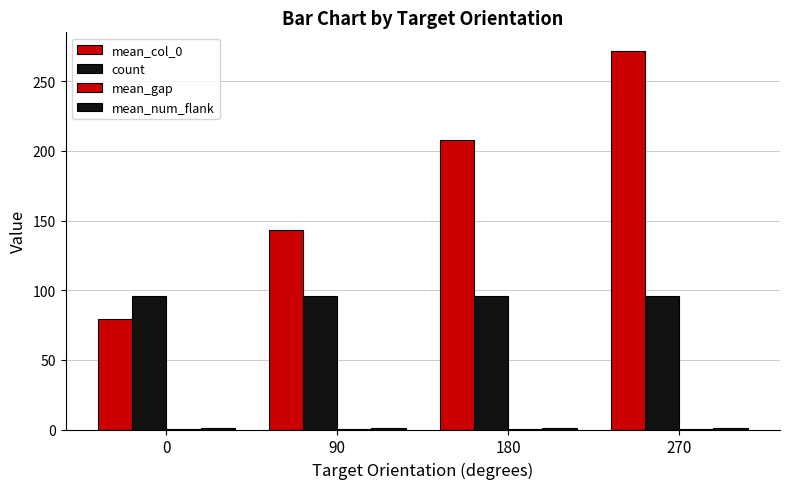

Count the number of data series in this chart.

4